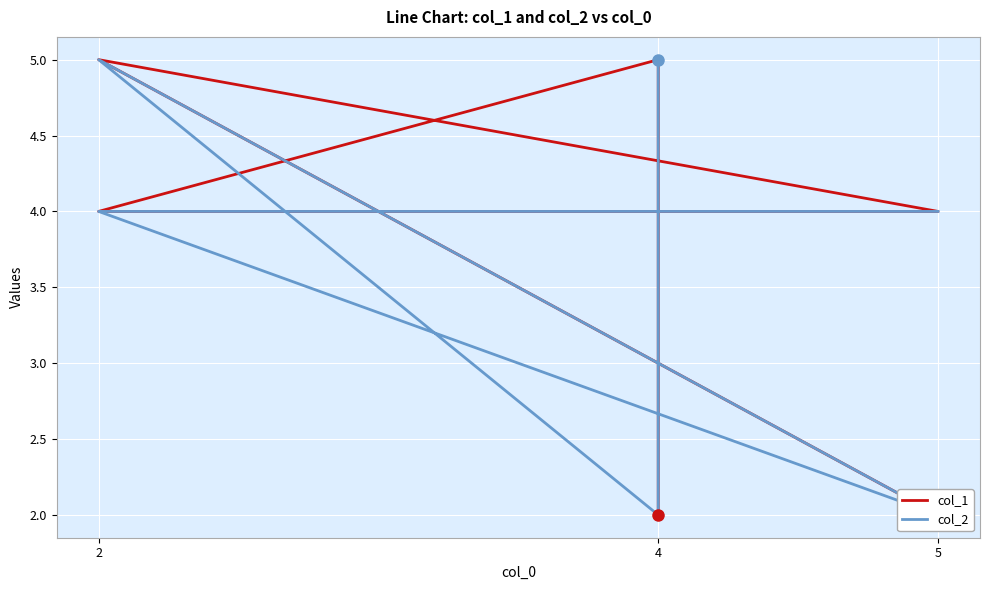

What is the value of the col_1 point at the 4th from the left?

4